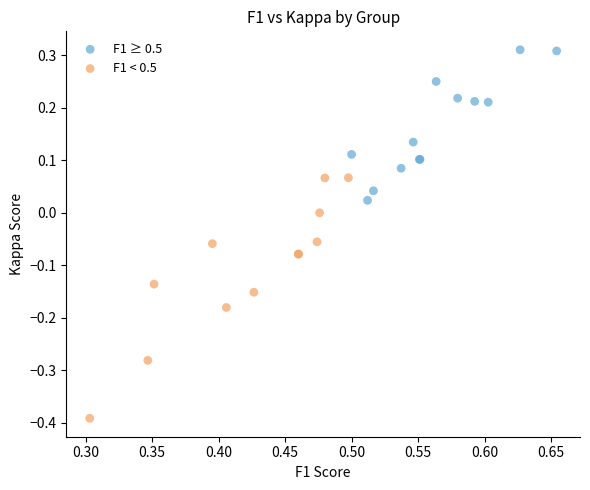

Which series has the largest Y range (max minus min)?

F1 < 0.5